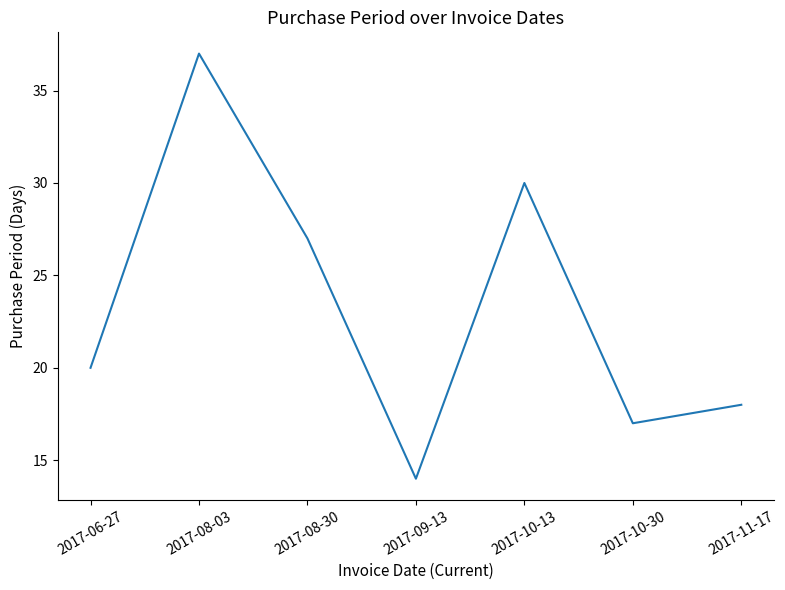

What position from the right is 2017-06-27?

7